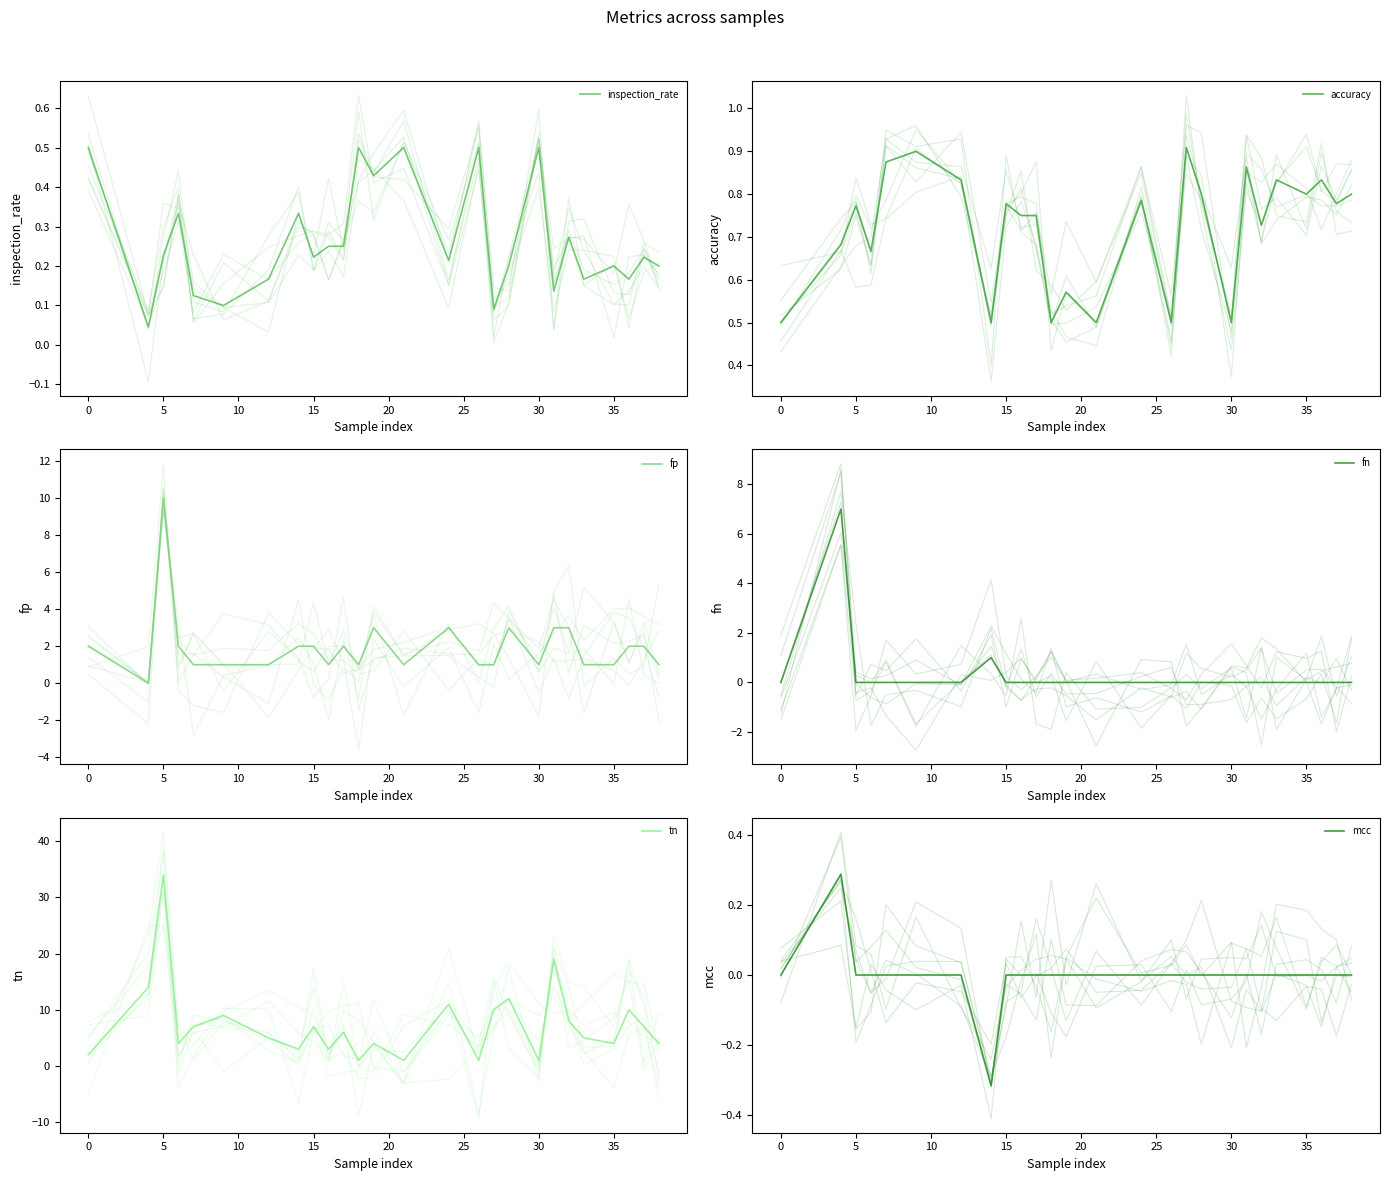

Reading right to left, what are all the values shown in this chart?

inspection_rate: 0.2	0.2	0.2	0.2	0.2	0.3	0.1	0.5	0.2	0.1	0.5	0.2	0.5	0.4	0.5	0.2	0.2	0.2	0.3	0.2	0.1	0.1	0.3	0.2	0.0	0.5
accuracy: 0.8	0.8	0.8	0.8	0.8	0.7	0.9	0.5	0.8	0.9	0.5	0.8	0.5	0.6	0.5	0.8	0.8	0.8	0.5	0.8	0.9	0.9	0.7	0.8	0.7	0.5
fp: 1.0	2.0	2.0	1.0	1.0	3.0	3.0	1.0	3.0	1.0	1.0	3.0	1.0	3.0	1.0	2.0	1.0	2.0	2.0	1.0	1.0	1.0	2.0	10.0	0.0	2.0
fn: 0.0	0.0	0.0	0.0	0.0	0.0	0.0	0.0	0.0	0.0	0.0	0.0	0.0	0.0	0.0	0.0	0.0	0.0	1.0	0.0	0.0	0.0	0.0	0.0	7.0	0.0
tn: 4.0	7.0	10.0	4.0	5.0	8.0	19.0	1.0	12.0	10.0	1.0	11.0	1.0	4.0	1.0	6.0	3.0	7.0	3.0	5.0	9.0	7.0	4.0	34.0	14.0	2.0
mcc: 0.0	0.0	0.0	0.0	0.0	0.0	0.0	0.0	0.0	0.0	0.0	0.0	0.0	0.0	0.0	0.0	0.0	0.0	-0.3	0.0	0.0	0.0	0.0	0.0	0.3	0.0